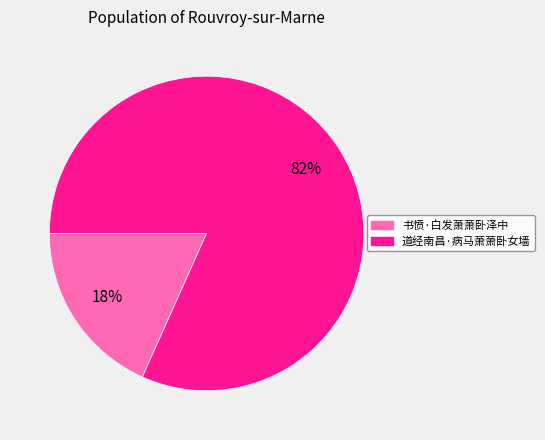

To the nearest percent, what percentage of the pie is 书愤·白发萧萧卧泽中?

18%